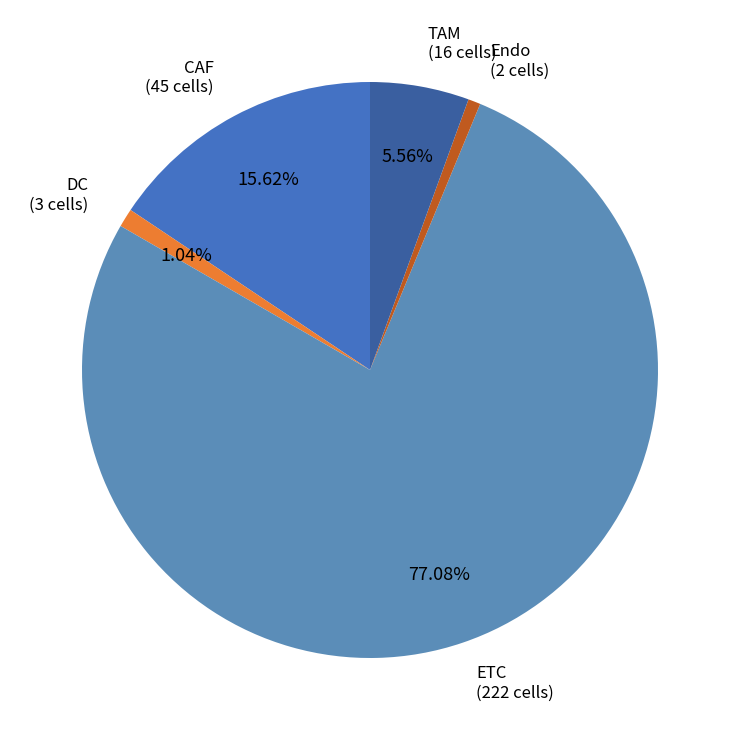

Combined, do DC (3 cells) and TAM (16 cells) account for over 50%?

No